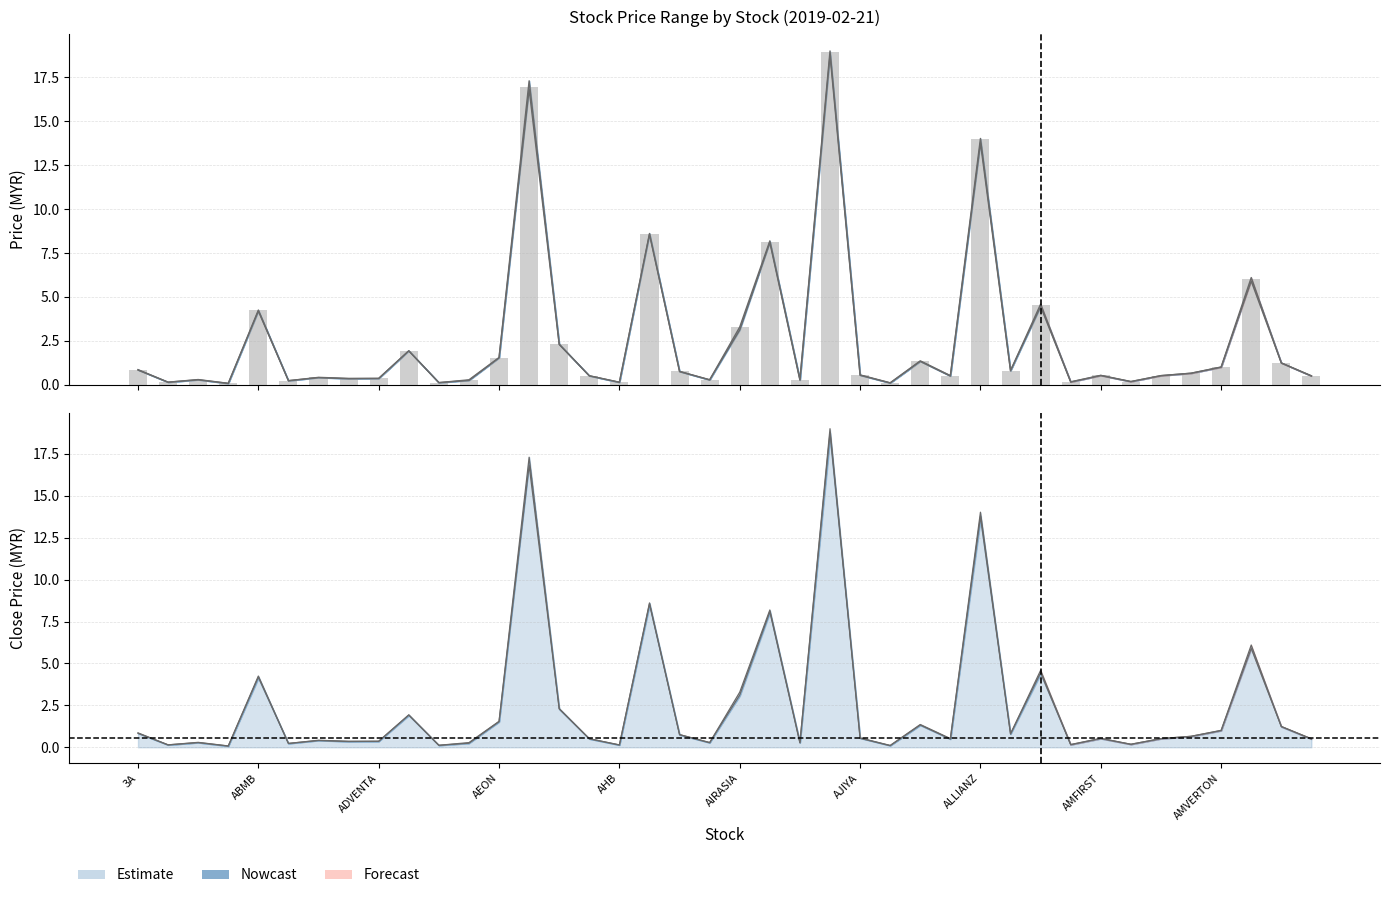

Where is open nearest to the value 9?

AHEALTH